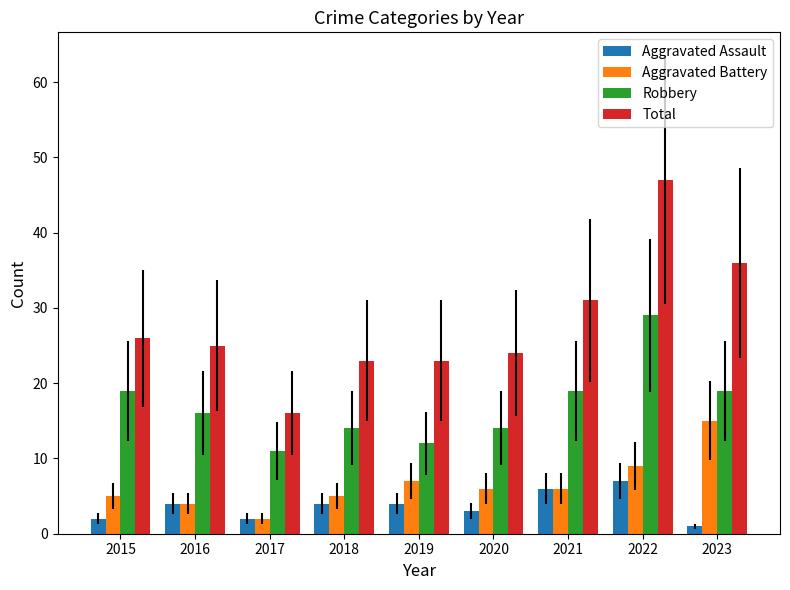

What is the sum of all Robbery values?

153